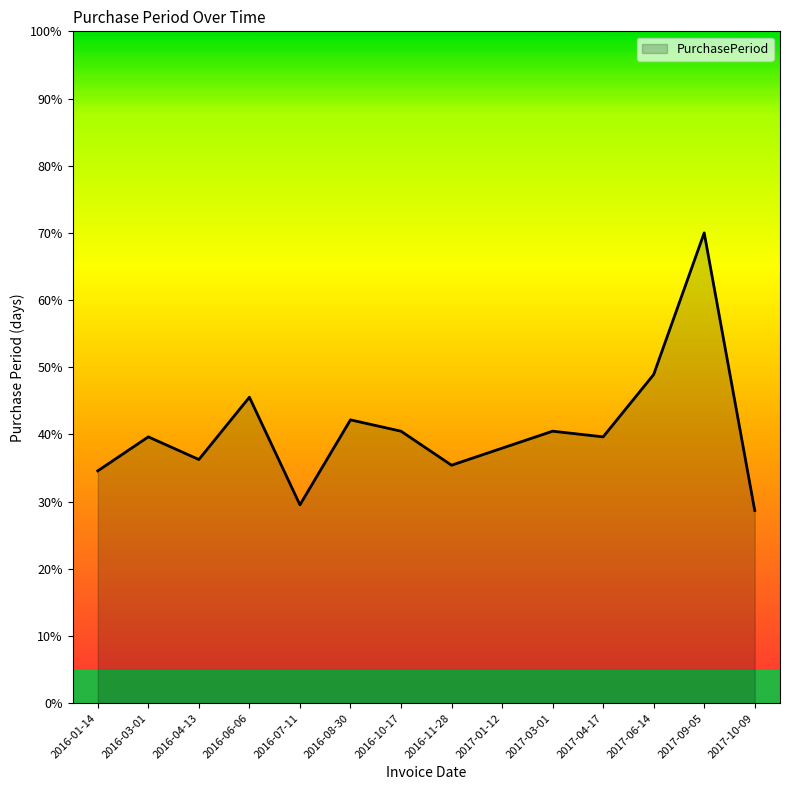

What is the minimum value shown in the chart?

28.7